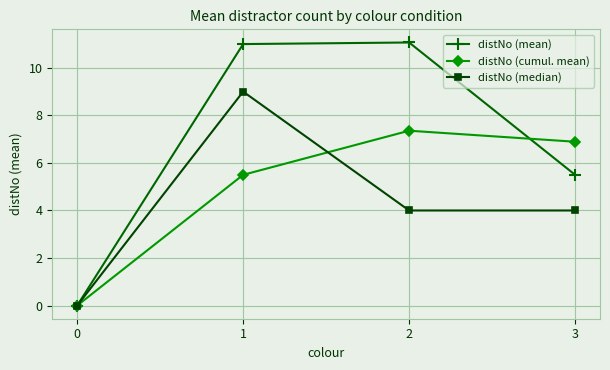

True or false: distNo (mean) has a value of 3.0 at 3.

False